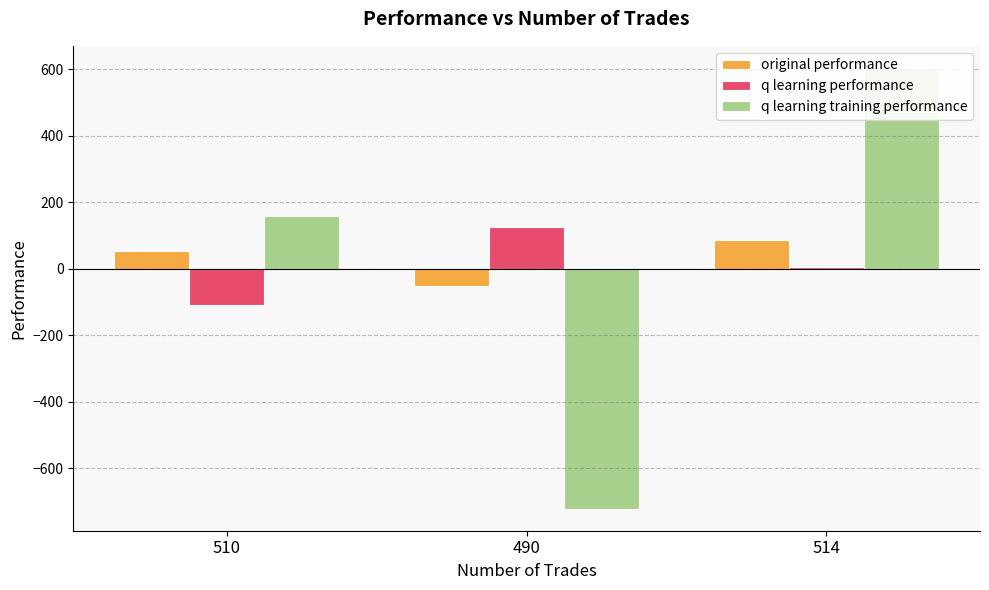

Which category has the highest value in the original performance series?

514